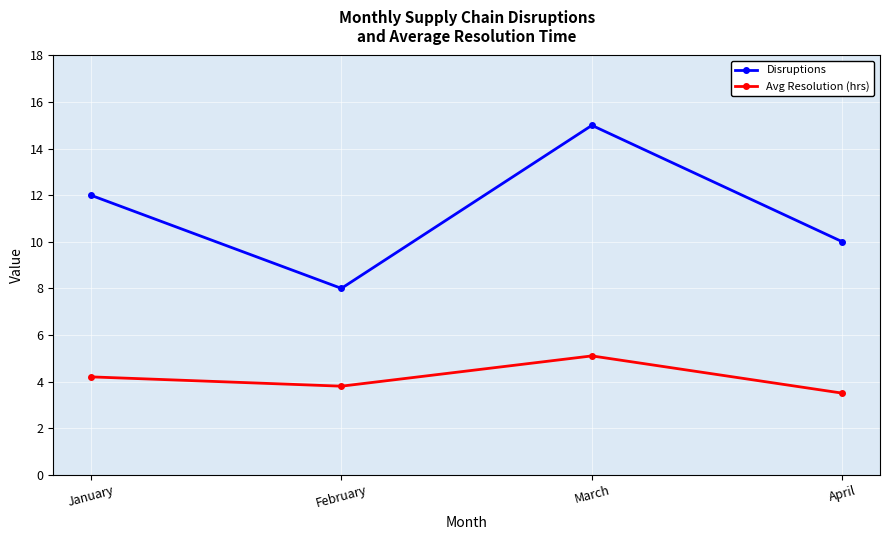

Where is the first local minimum for Avg Resolution (hrs)?

February